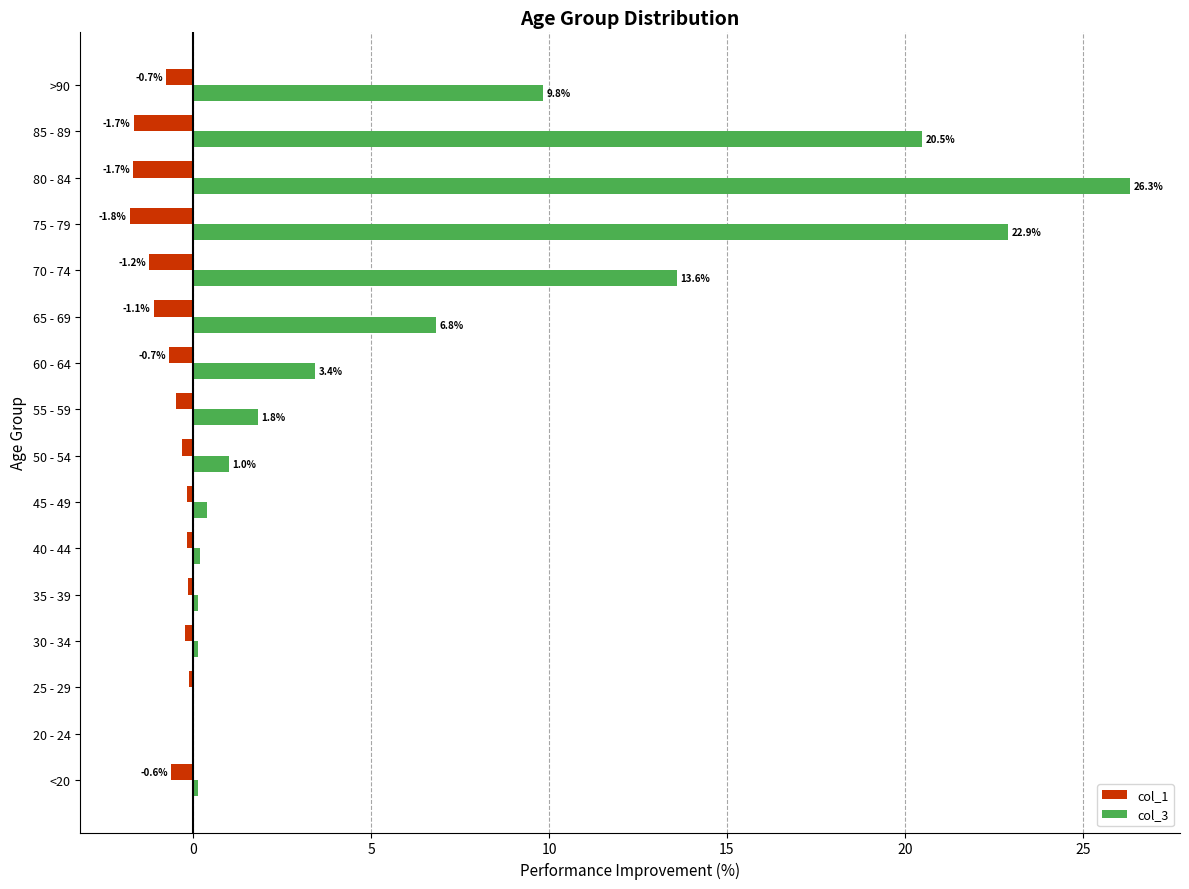

What is the sum of all col_1 values?

-11.1